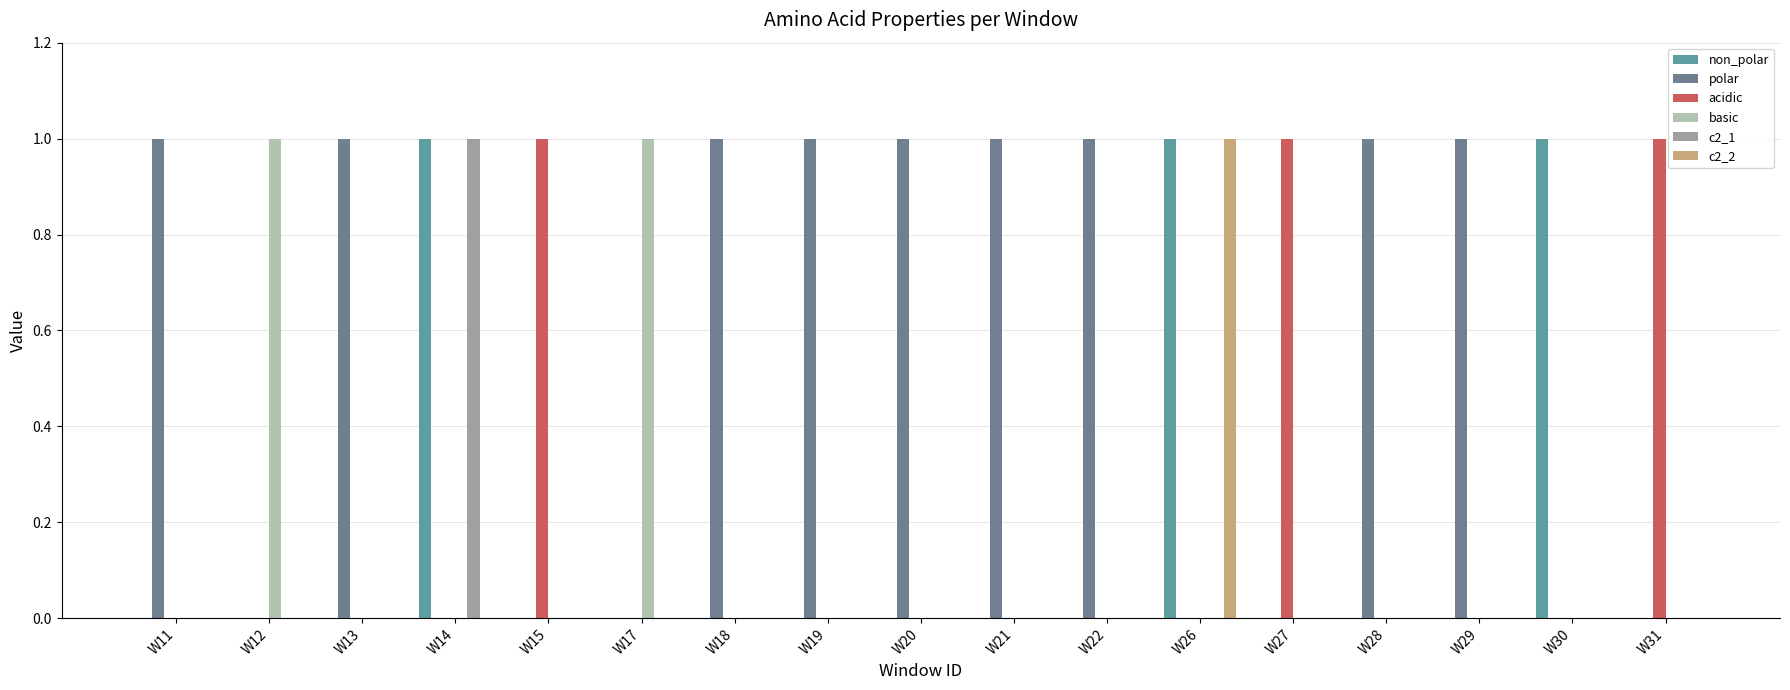

Where is basic nearest to the value 0?

W11